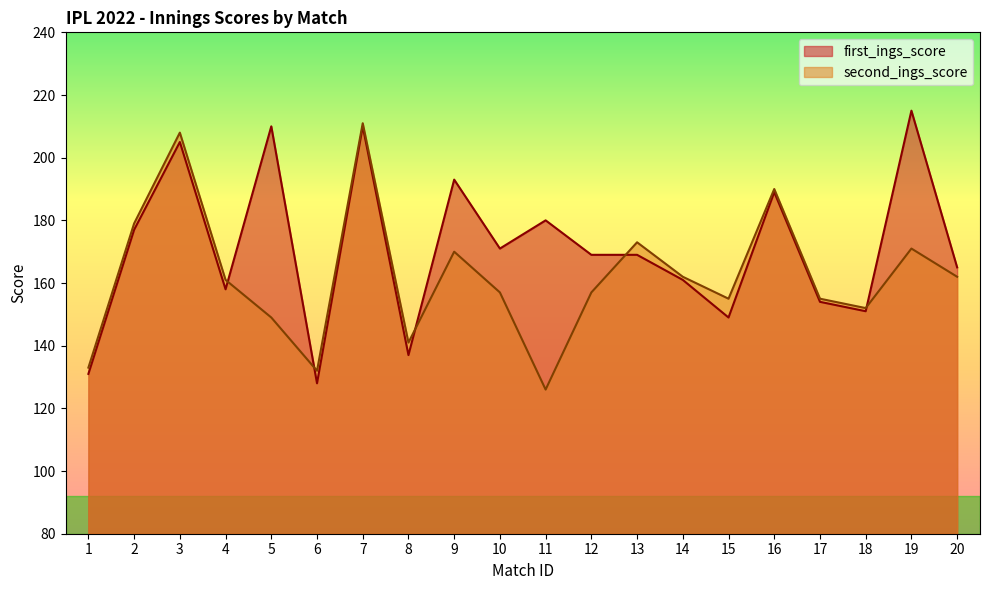

Which series has the largest total across all categories?

first_ings_score